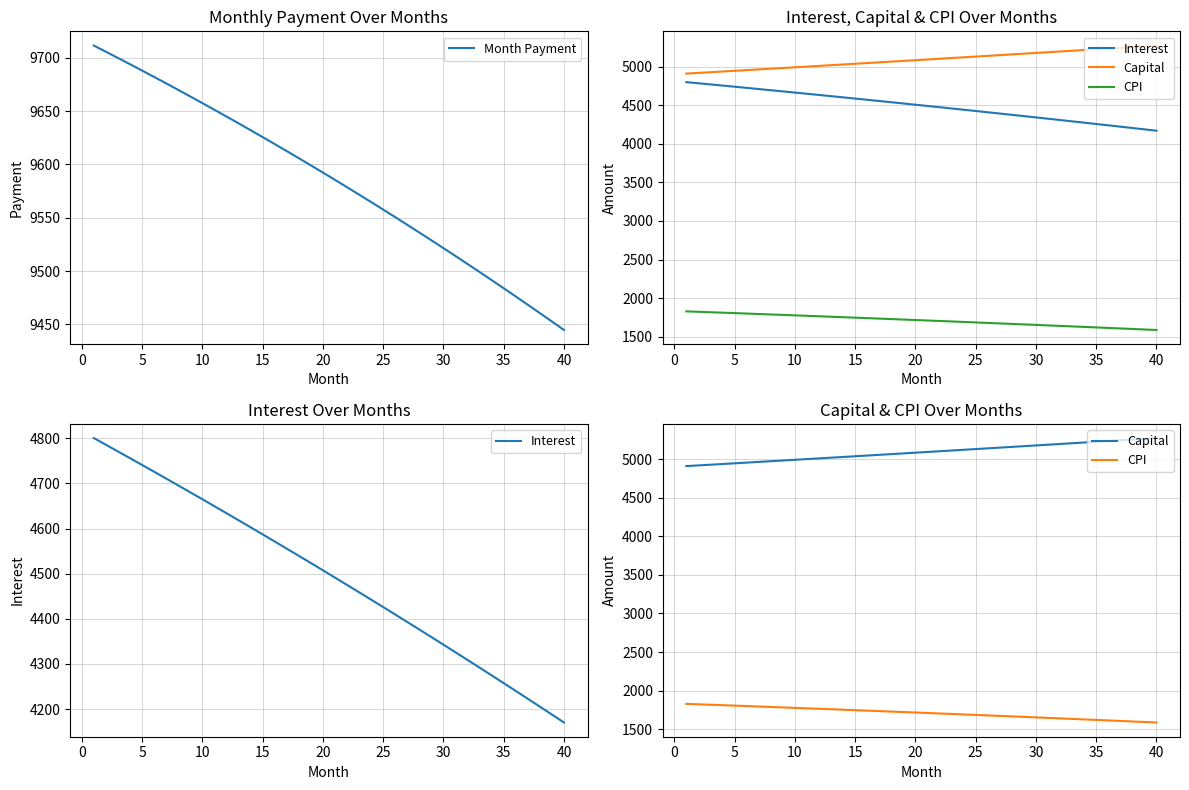

True or false: Interest and CPI cross at least once.

False